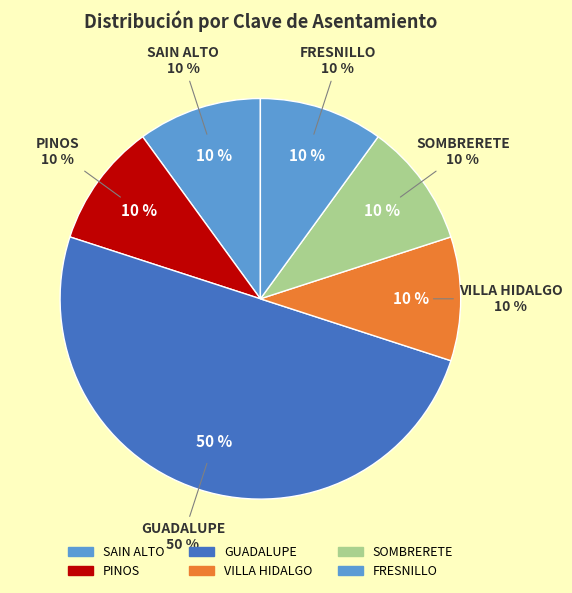

Is FRESNILLO the majority of the pie?

No